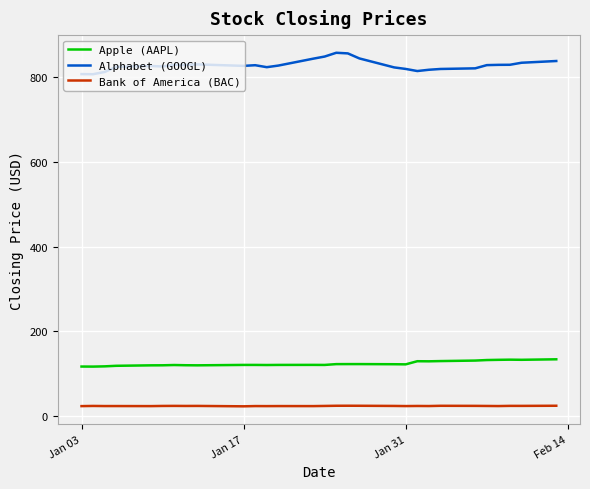

How many distinct data groups are displayed?

3